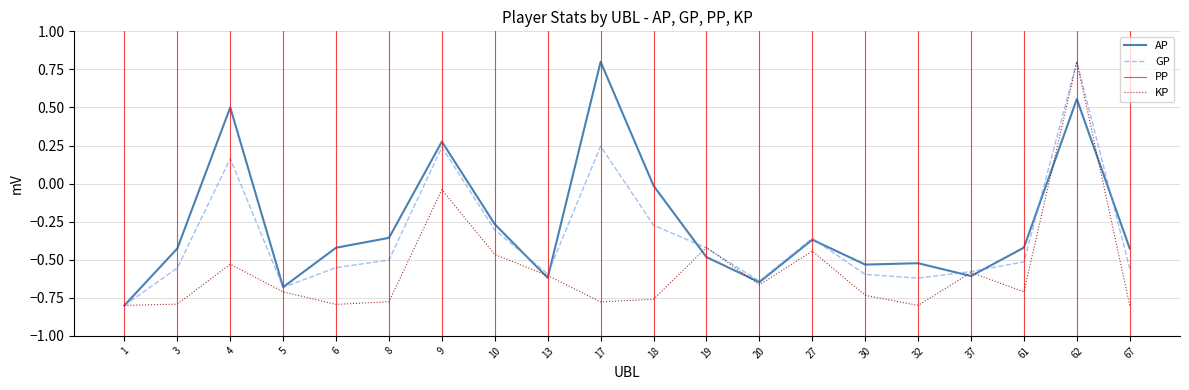

What is the sum of the KP values at 5 and 62?

0.1